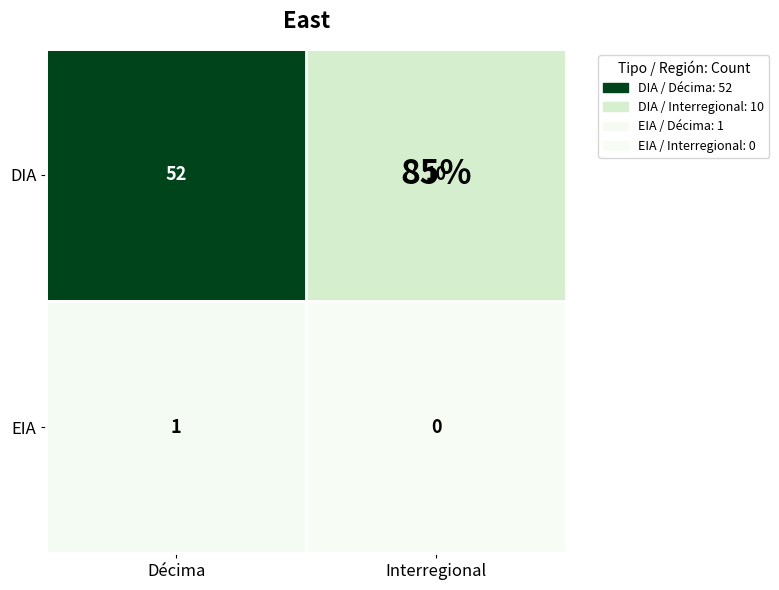

How many values in EIA are above zero?

1